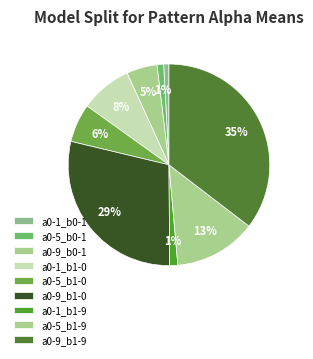

Is a0-5_b1-0 the majority of the pie?

No